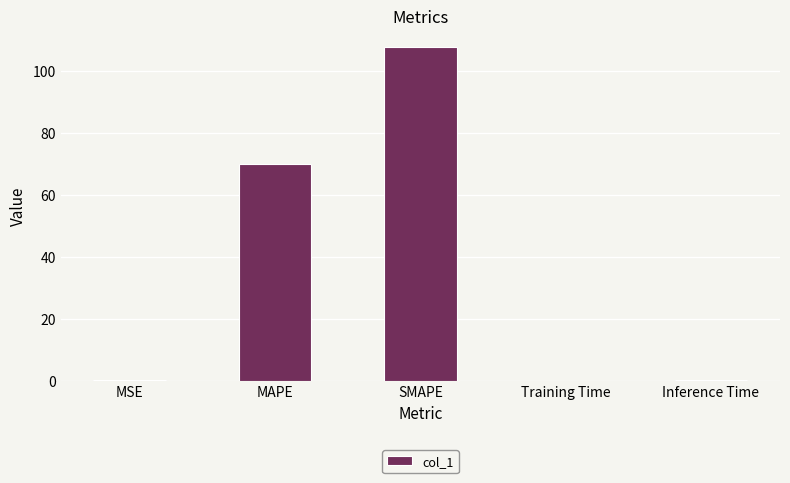

What is the sum of all values?

178.0